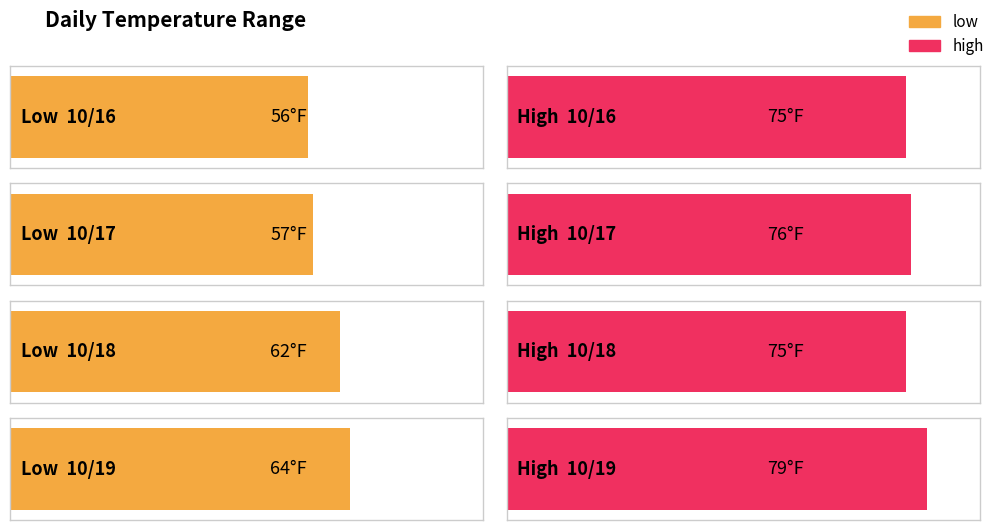

How many values in the low series are below 62?

2